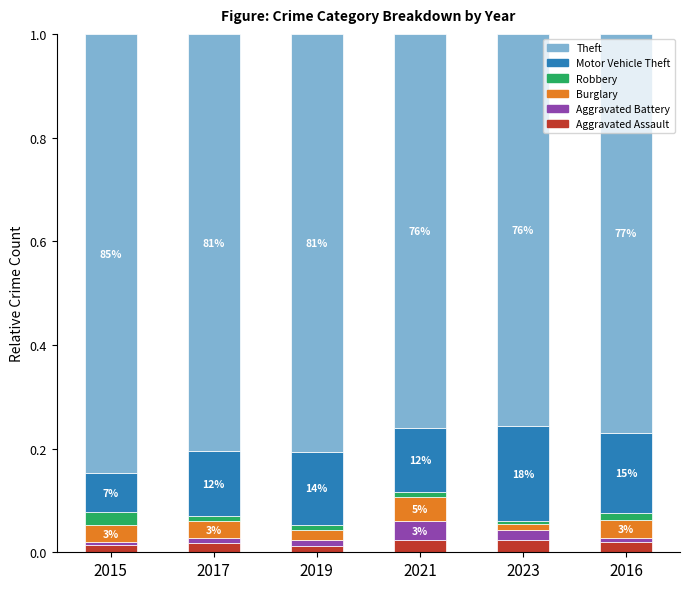

Is it true that Aggravated Assault equals 0.0 at 2015?

True